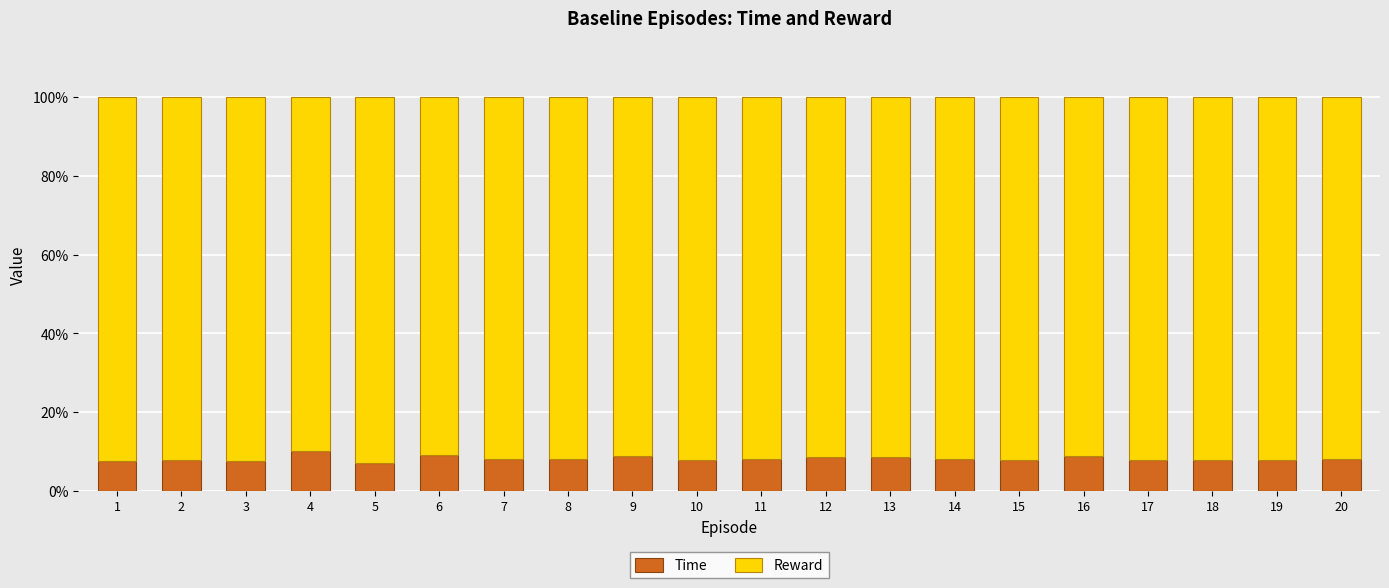

What value does the Time series have at 15?

7.8